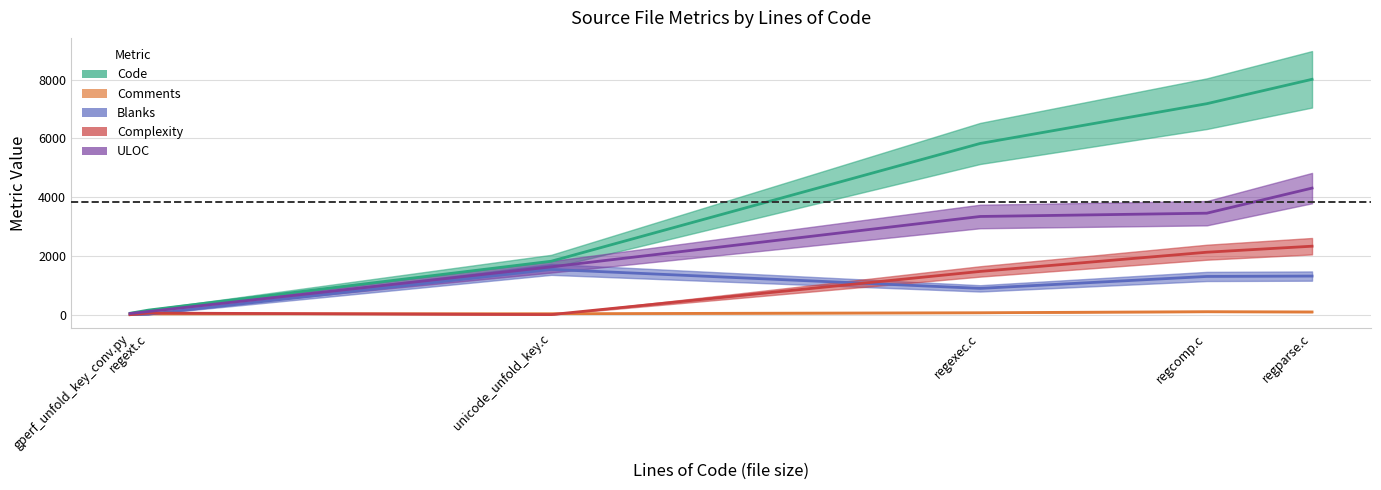

What is the sum of the Comments values at regexec.c and regcomp.c?

170